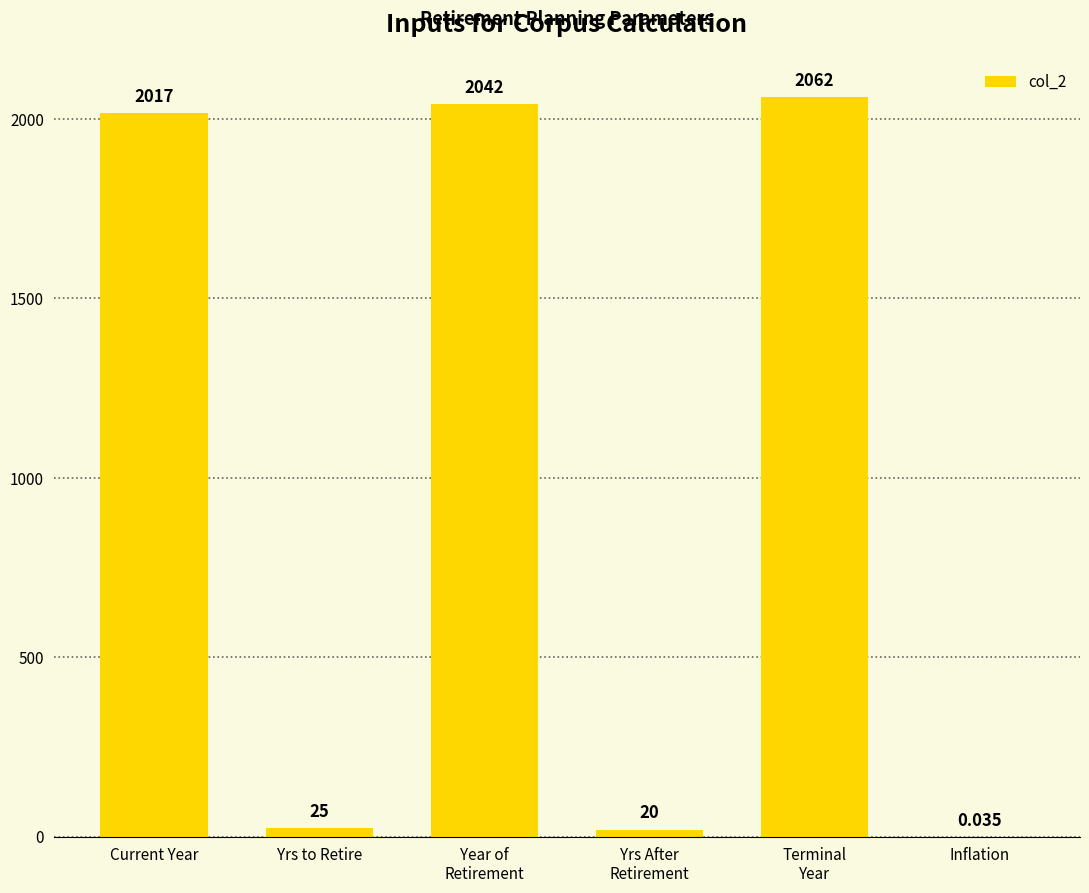

How many distinct data groups are displayed?

1